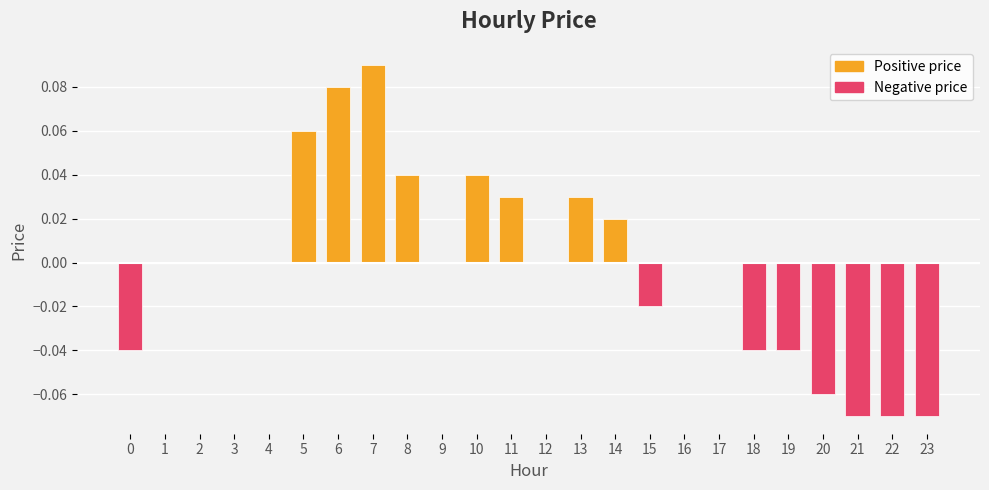

Which has a higher value, 1 or 6?

6